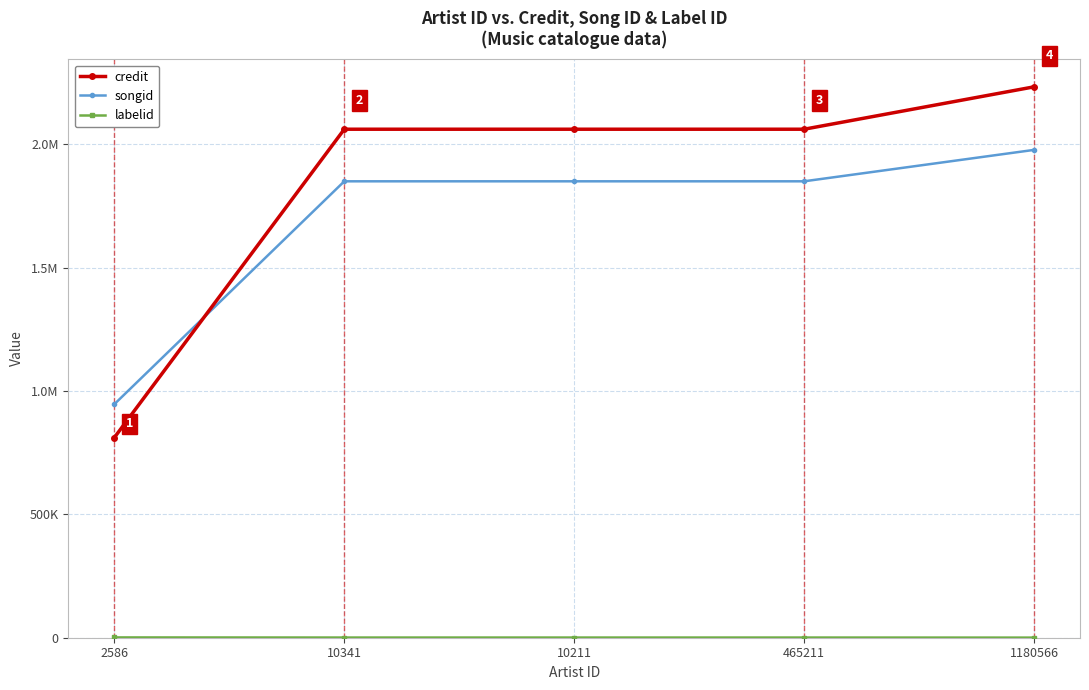

Rank the series by their maximum value, from highest to lowest.

credit, songid, labelid